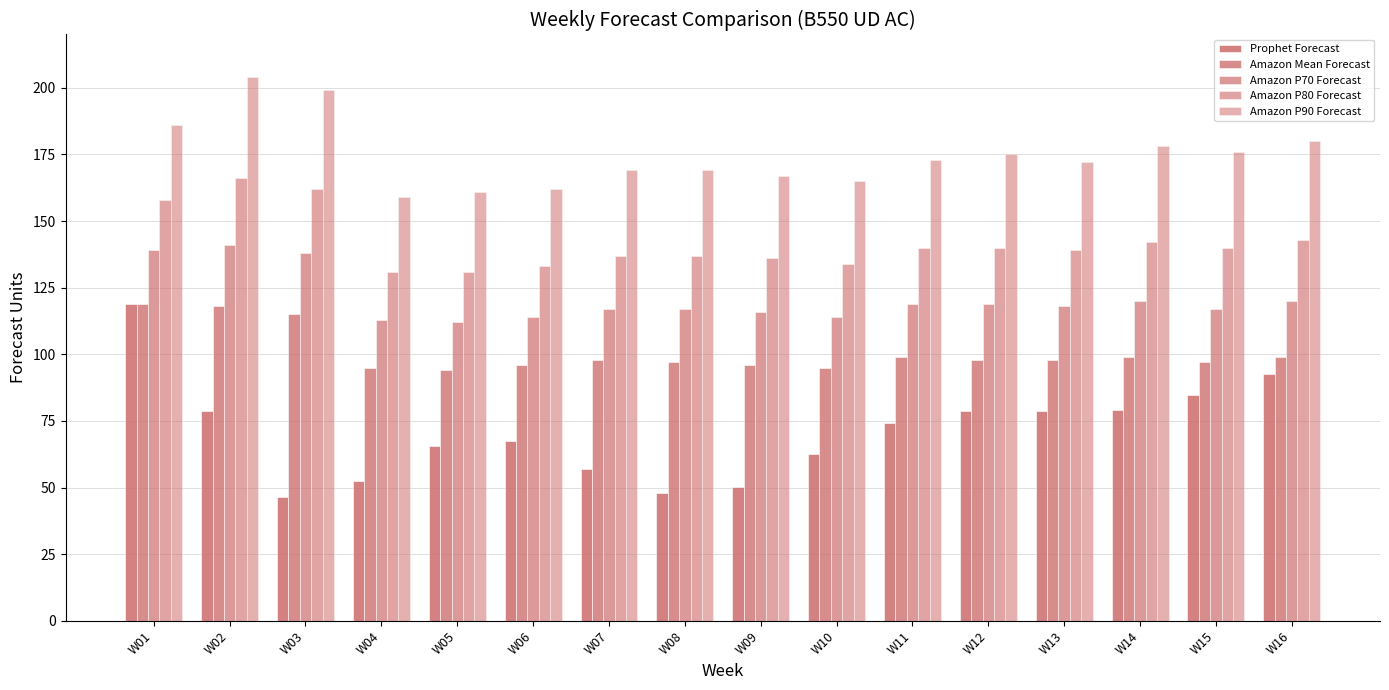

Does the chart contain any negative values?

No